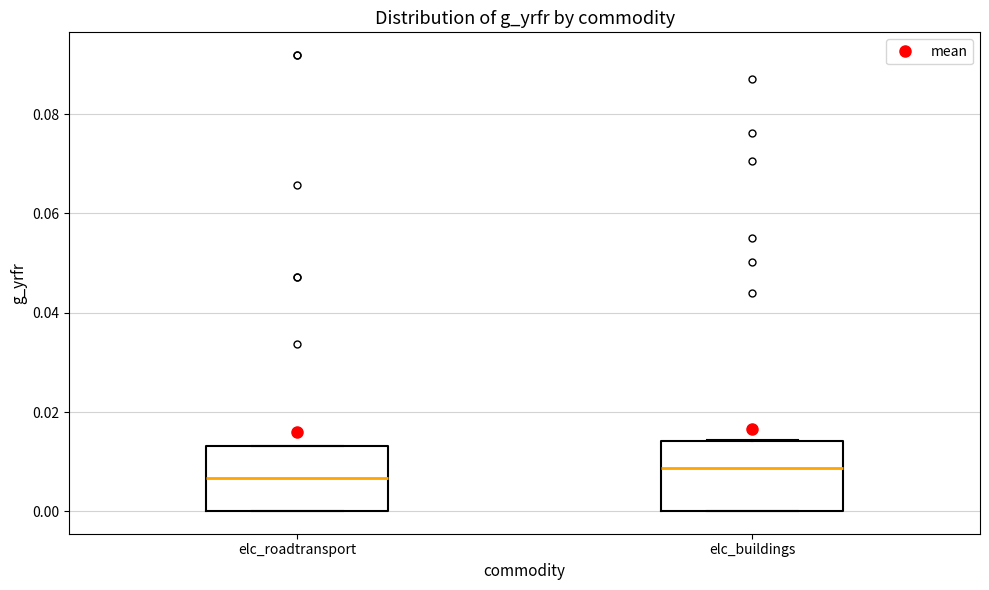

Reading left to right, transcribe this box plot: for each box, give where its median line is, the range the box spans, and where its two whiskers end, as read against the y-axis. The values are not printed on the chart, so give them approximately, as read against the axis.

elc_roadtransport: median 0.006, box 0.000 to 0.014, whiskers 0.000 to 0.014
elc_buildings: median 0.008, box 0.000 to 0.014, whiskers 0.000 to 0.014